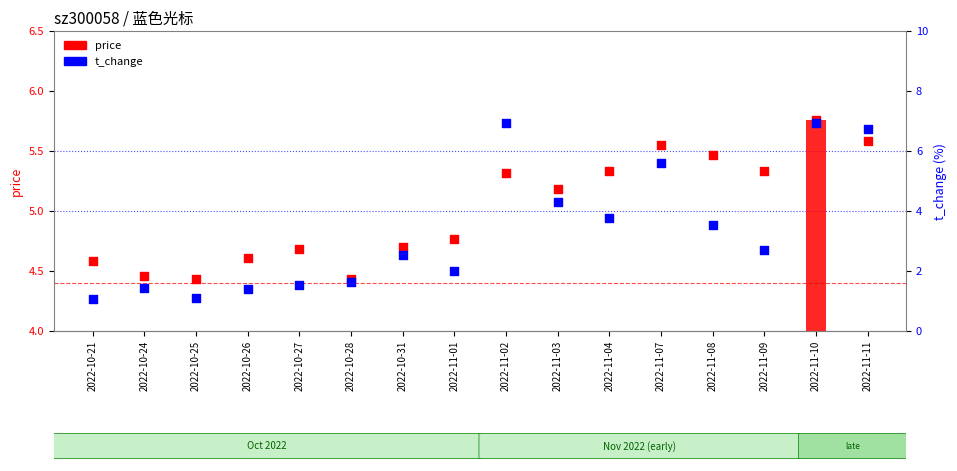

What is the total value across all series at 2022-10-27?

6.2